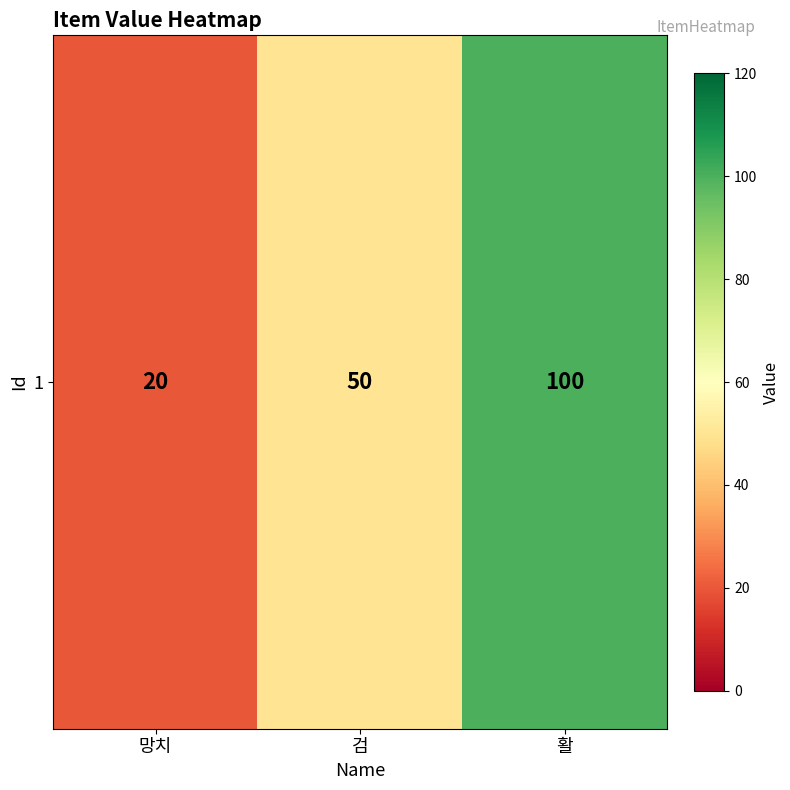

What is the difference between the maximum and minimum values?

80